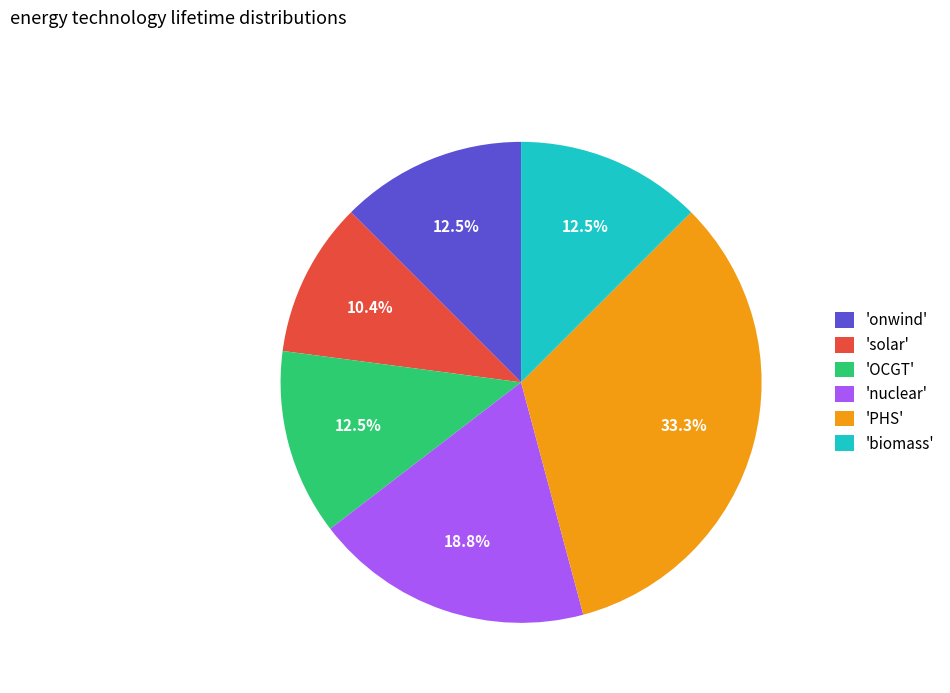

Combined, what portion of the pie is 'nuclear' and 'biomass'?

31.3%